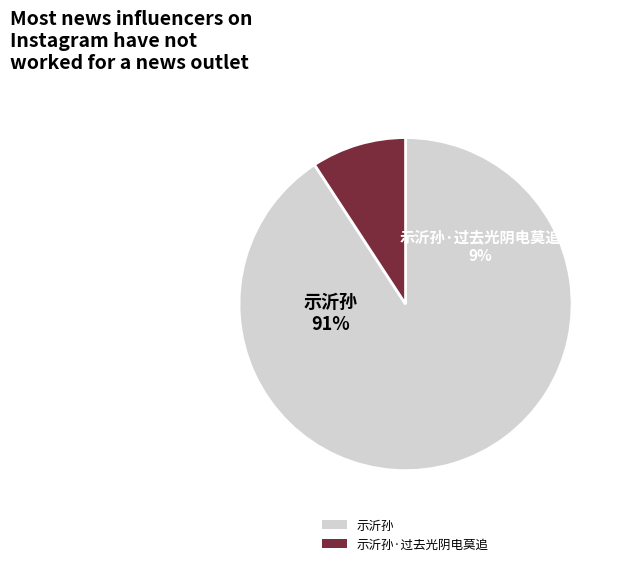

Which category accounts for the majority?

示沂孙